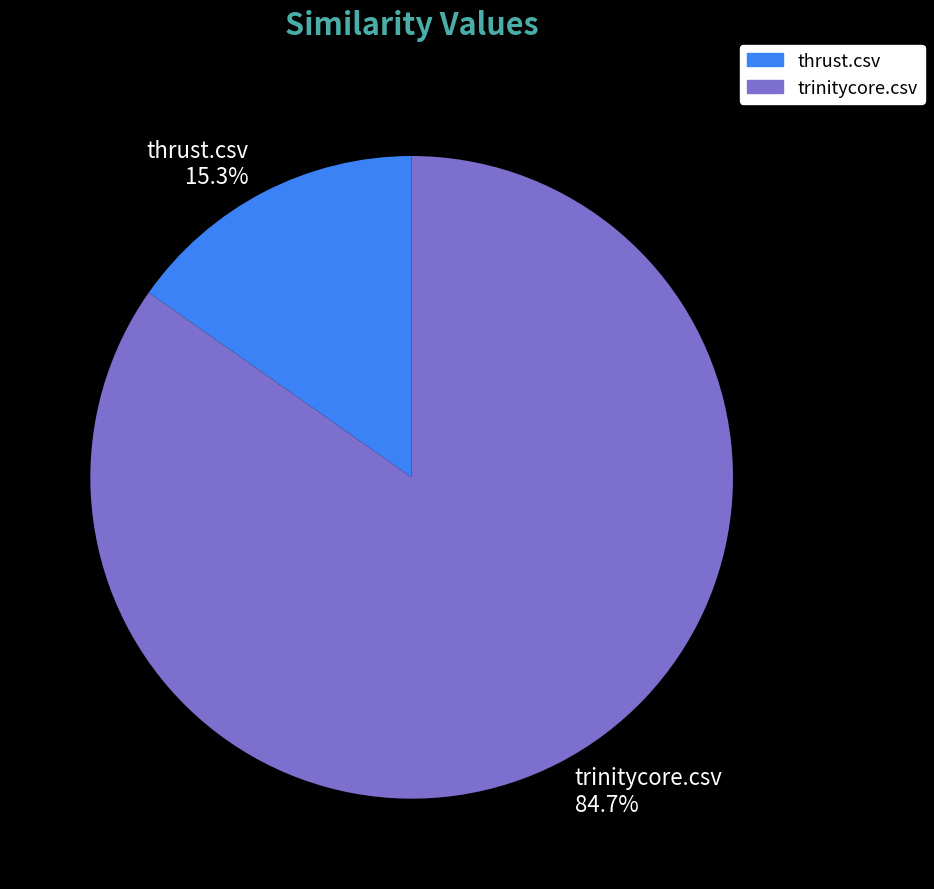

Which category has the smallest portion of the pie?

thrust.csv